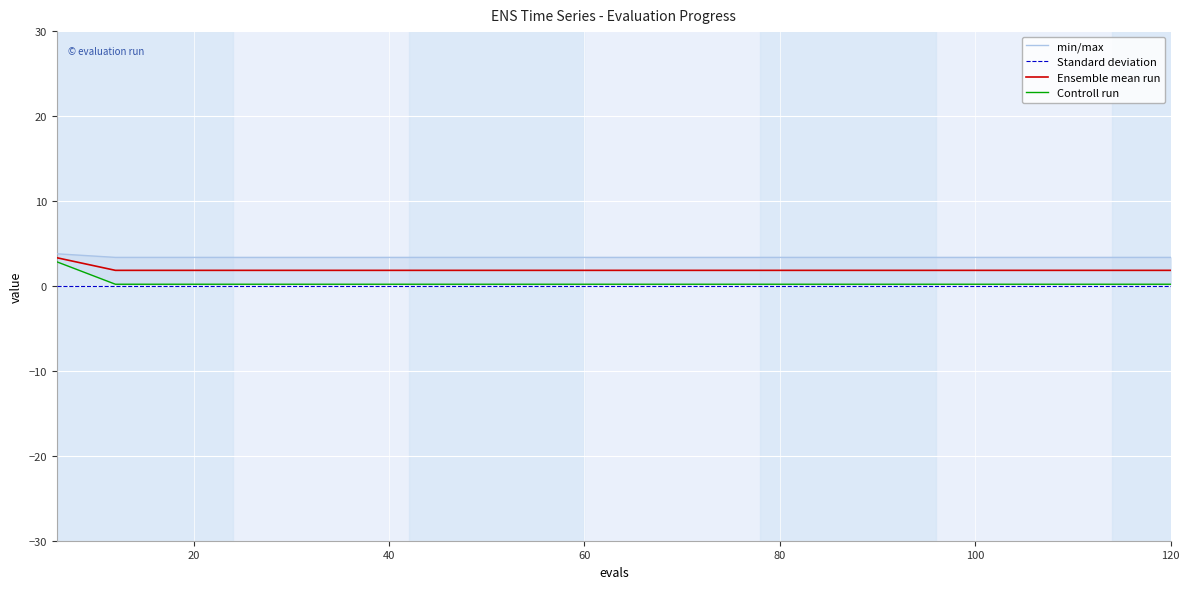

Reading left to right, what are all the values shown in this chart?

min/max: 3.8	3.4	3.4	3.4	3.4	3.4	3.4	3.4	3.4	3.4	3.4	3.4	3.4	3.4	3.4	3.4	3.4	3.4	3.4	3.4
Standard deviation: 0.0	0.0	0.0	0.0	0.0	0.0	0.0	0.0	0.0	0.0	0.0	0.0	0.0	0.0	0.0	0.0	0.0	0.0	0.0	0.0
Ensemble mean run: 3.3	1.8	1.8	1.8	1.8	1.8	1.8	1.8	1.8	1.8	1.8	1.8	1.8	1.8	1.8	1.8	1.8	1.8	1.8	1.8
Controll run: 2.8	0.2	0.2	0.2	0.2	0.2	0.2	0.2	0.2	0.2	0.2	0.2	0.2	0.2	0.2	0.2	0.2	0.2	0.2	0.2